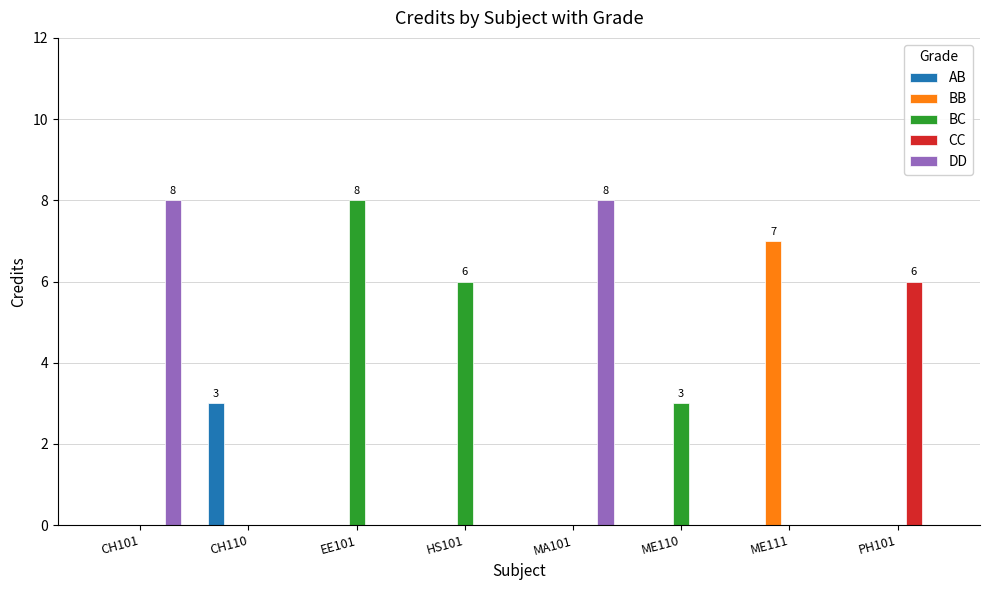

Is it true that BC equals 8 at EE101?

True